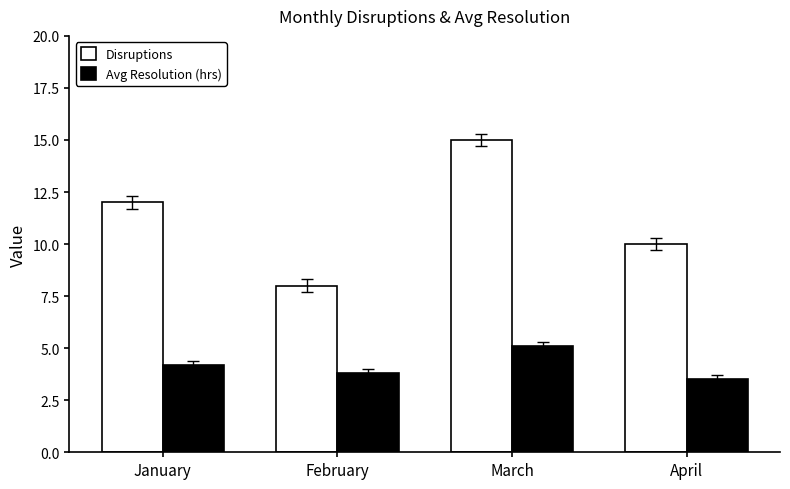

Reading left to right, what are all the values shown in this chart?

Disruptions: 12.0	8.0	15.0	10.0
Avg Resolution (hrs): 4.2	3.8	5.1	3.5